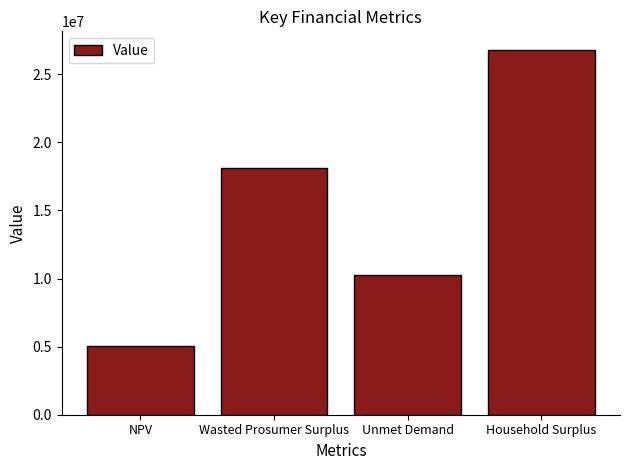

Does the chart contain stacked bars?

No